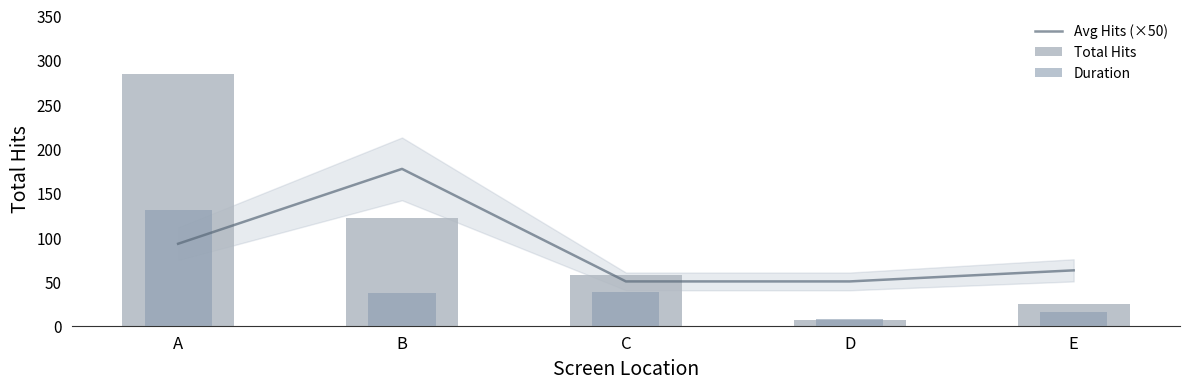

How many data points in Duration are less than 37?

2